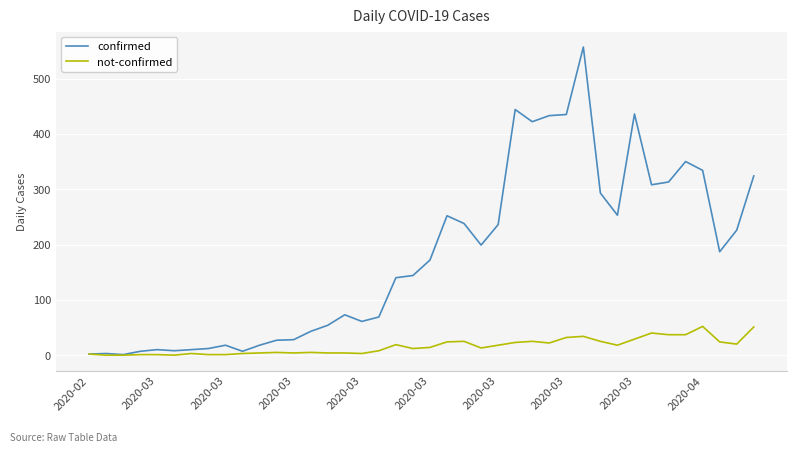

What is the greatest value displayed?

557